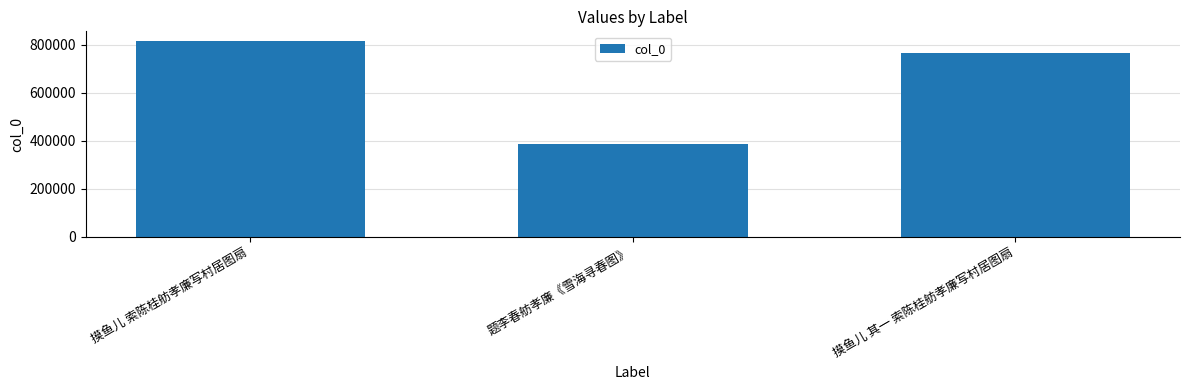

What is the maximum value shown in the chart?

814231